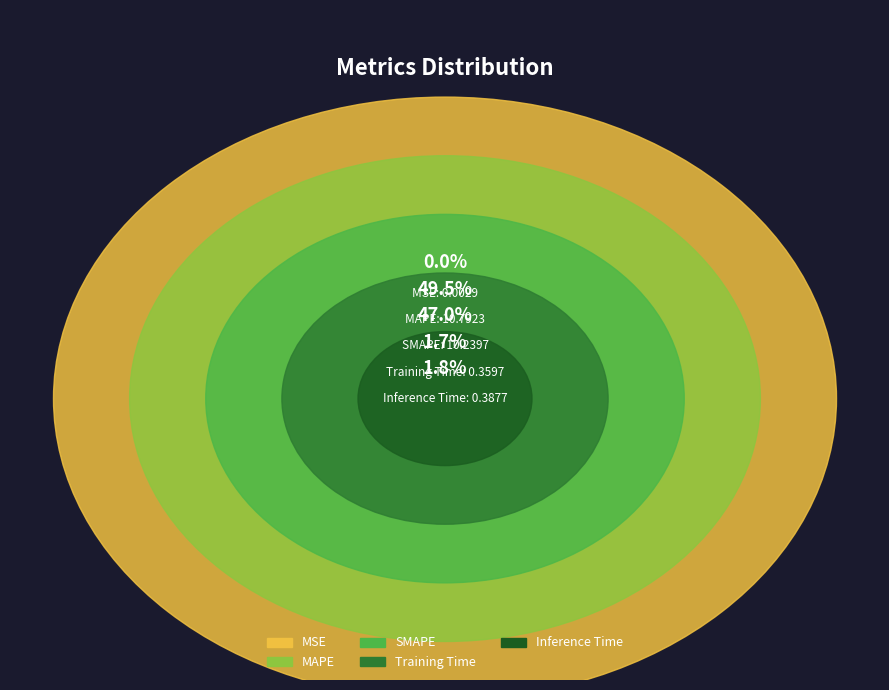

The Inference Time slice represents 2% of the pie. True or false?

True